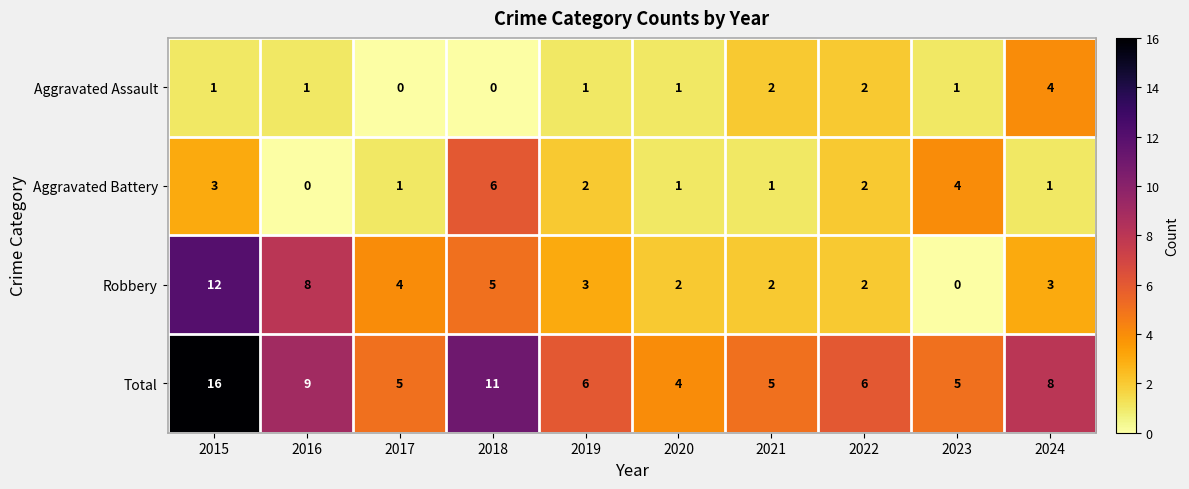

What is the difference between the highest and lowest values at 2023?

5